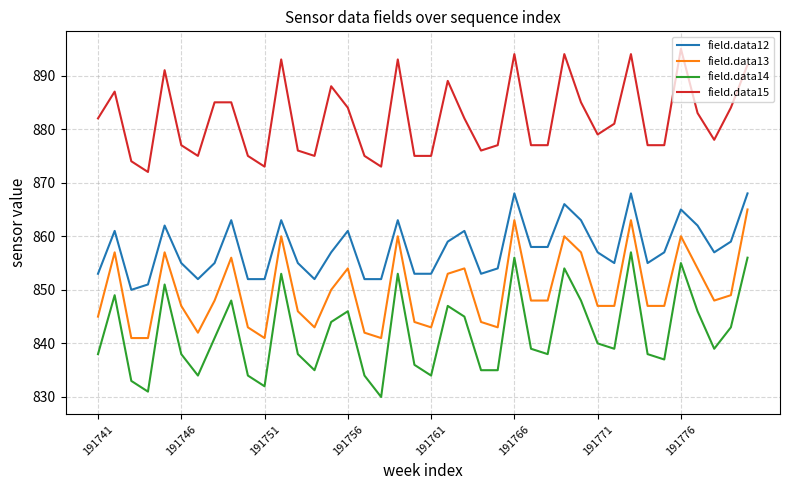

Which series has the widest spread of values?

field.data14